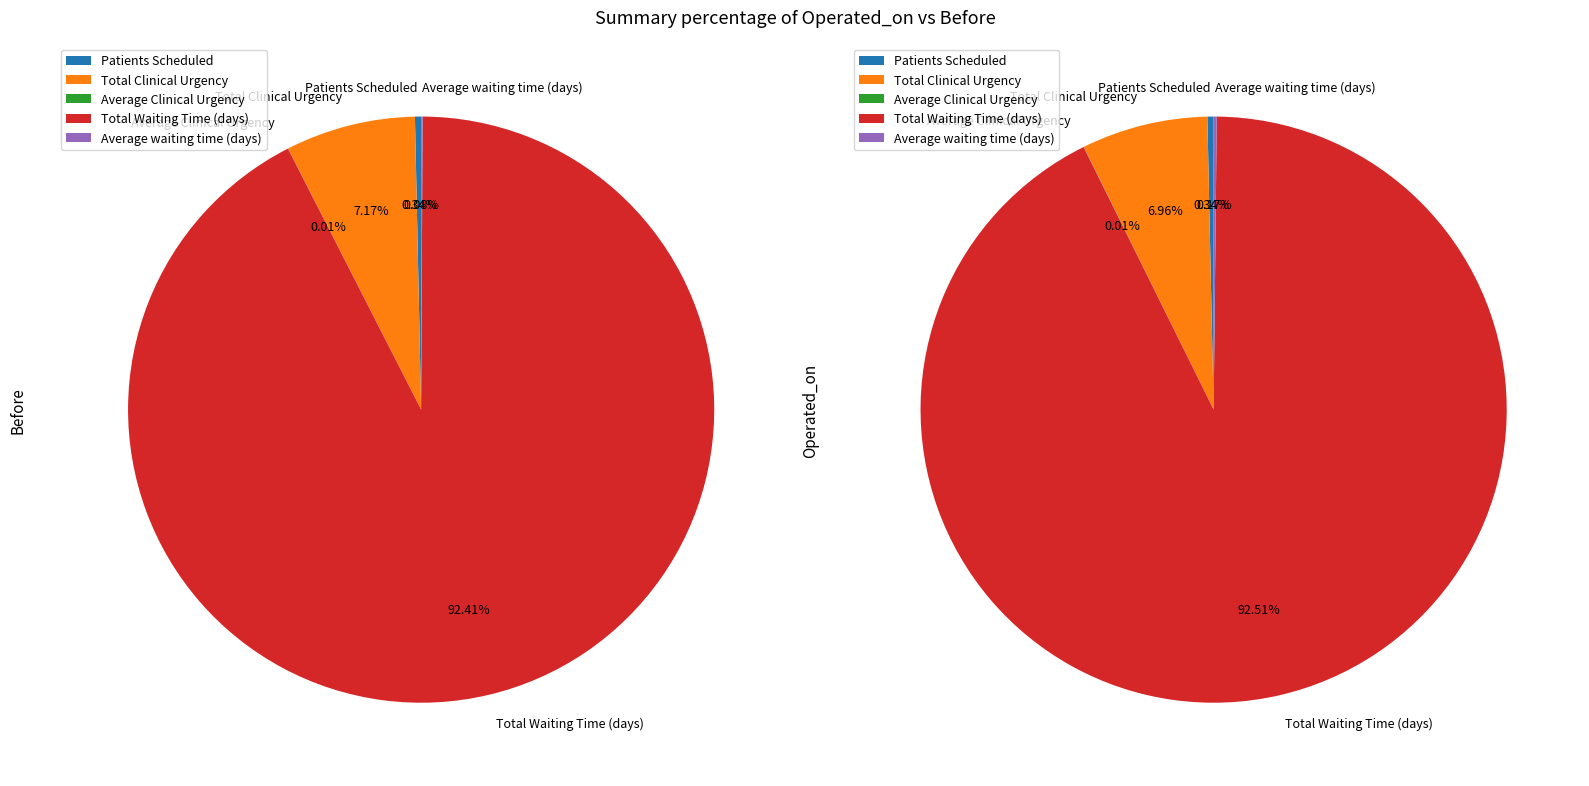

Which category accounts for the majority?

Total Waiting Time (days)